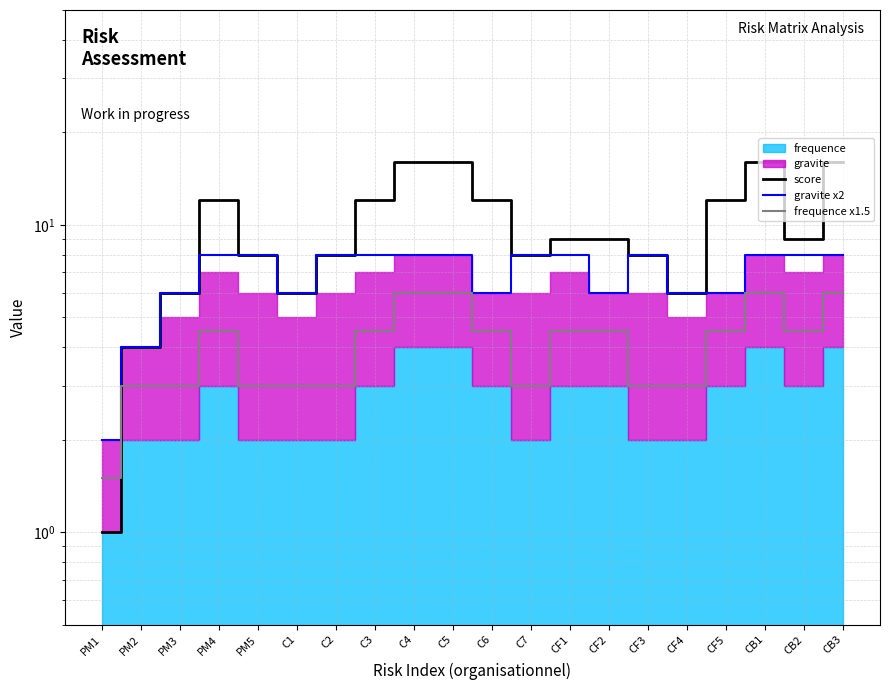

Which series has the widest spread of values?

score